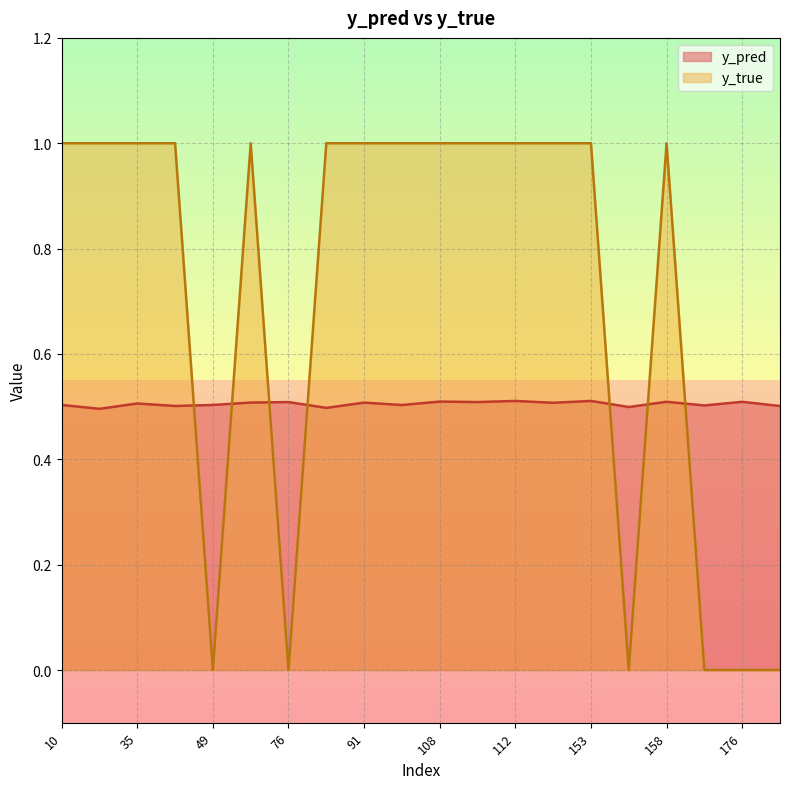

Reading left to right, what are all the values shown in this chart?

y_pred: 10=0.5	26=0.5	35=0.5	40=0.5	49=0.5	50=0.5	76=0.5	77=0.5	91=0.5	101=0.5	108=0.5	110=0.5	112=0.5	117=0.5	153=0.5	154=0.5	158=0.5	159=0.5	176=0.5	13=0.5
y_true: 10=1.0	26=1.0	35=1.0	40=1.0	49=0.0	50=1.0	76=0.0	77=1.0	91=1.0	101=1.0	108=1.0	110=1.0	112=1.0	117=1.0	153=1.0	154=0.0	158=1.0	159=0.0	176=0.0	13=0.0